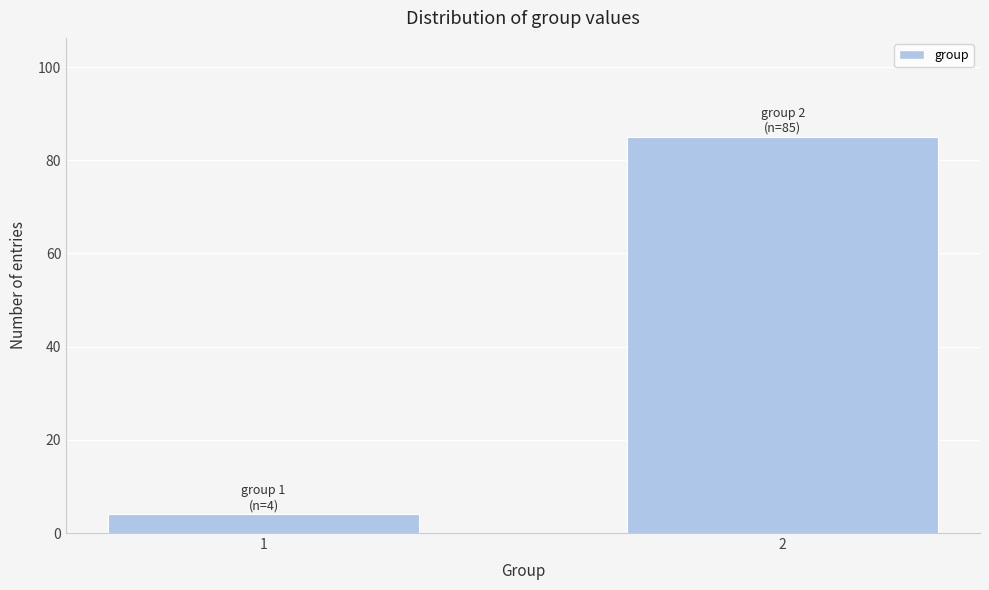

Reading right to left, transcribe all the data shown in this chart.

85	4